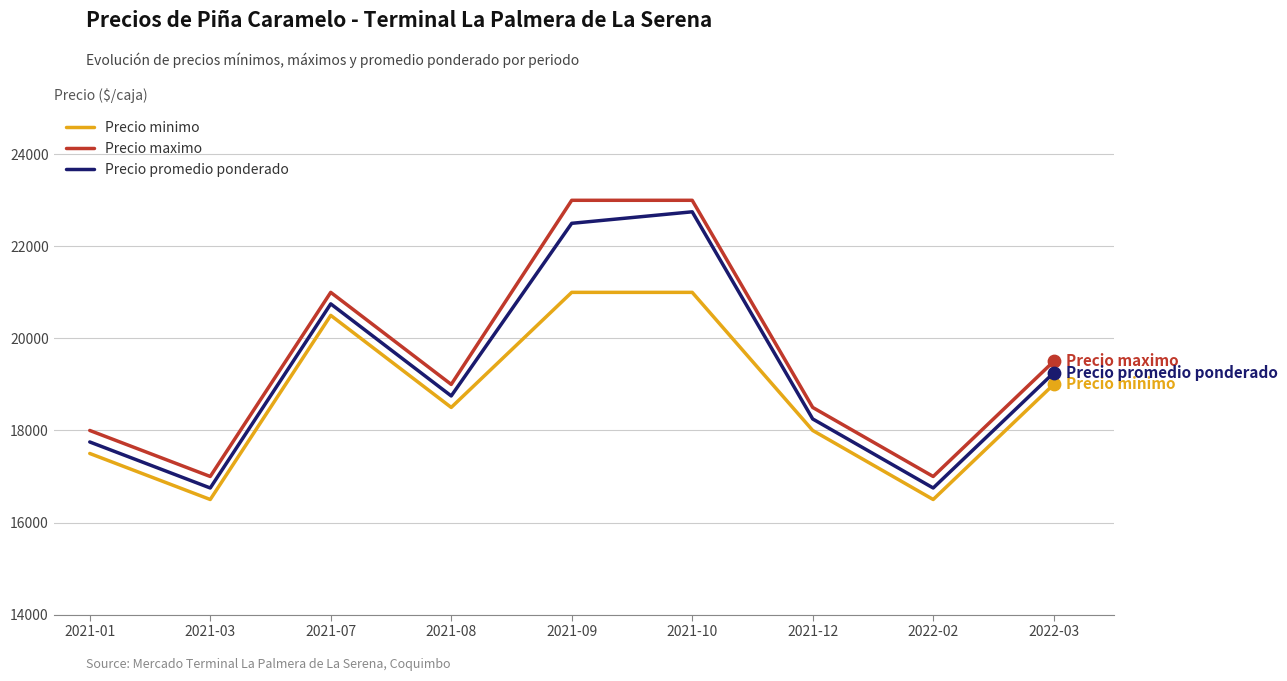

What is the total value across all series at 2022-03?

57750